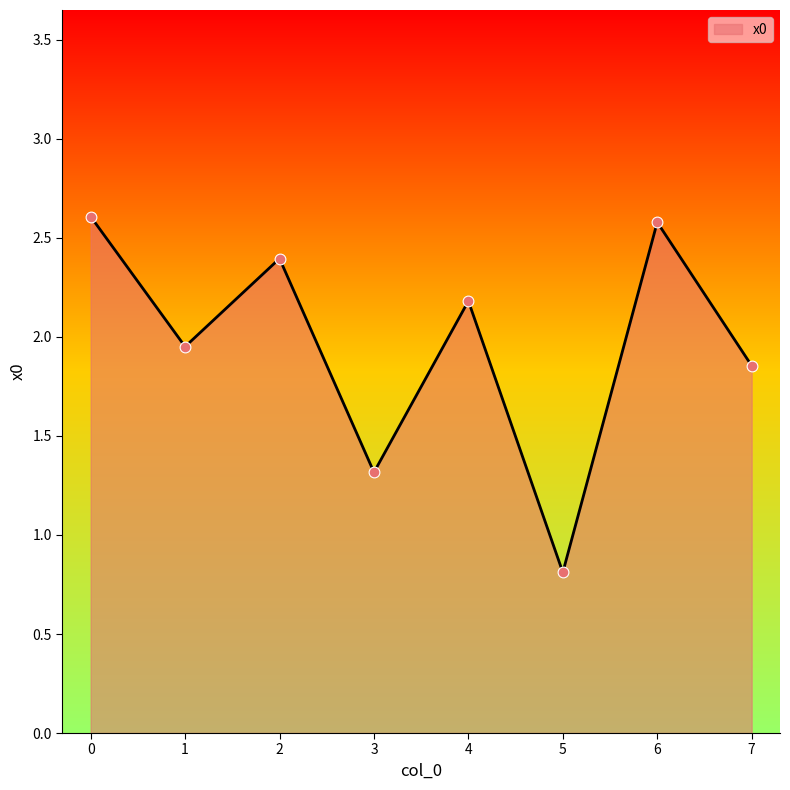

Approximately how many times larger is the value at 5 compared to 6?

0.3